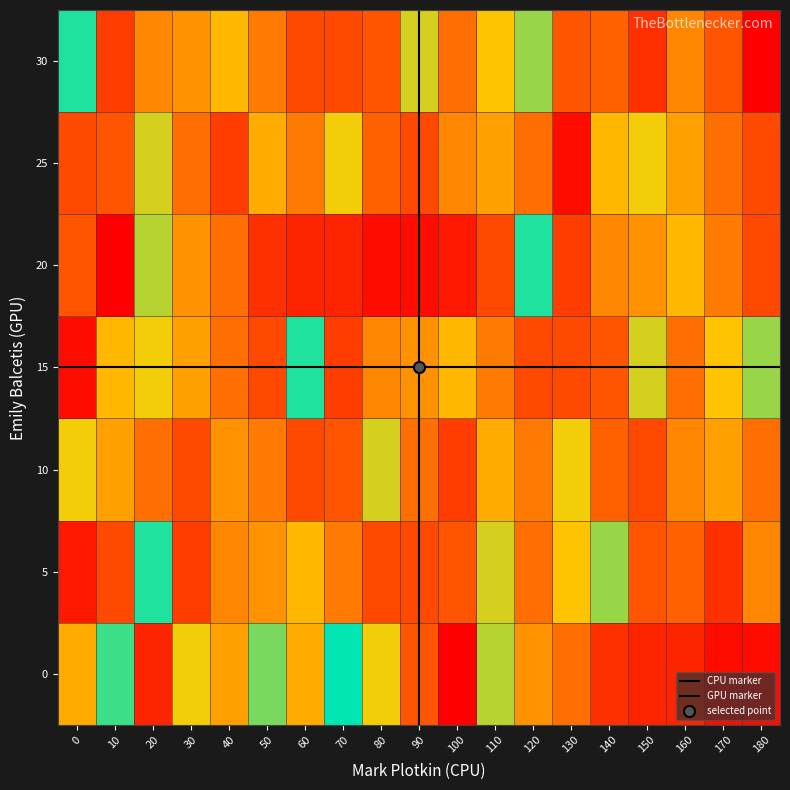

At which category is the sum across all series the highest?

20